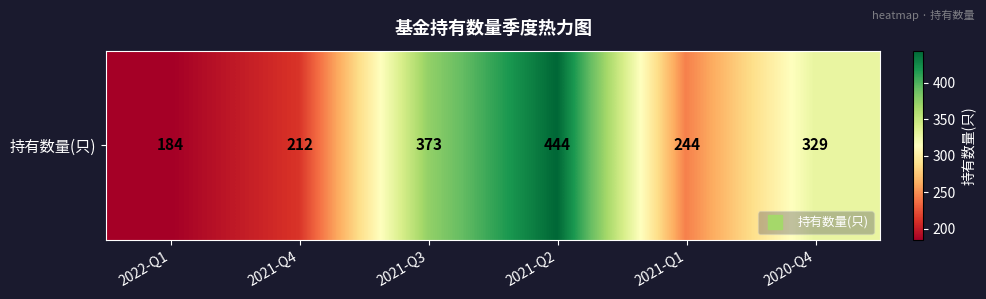

Reading left to right, extract all data points from this chart.

2022-Q1=184	2021-Q4=212	2021-Q3=373	2021-Q2=444	2021-Q1=244	2020-Q4=329